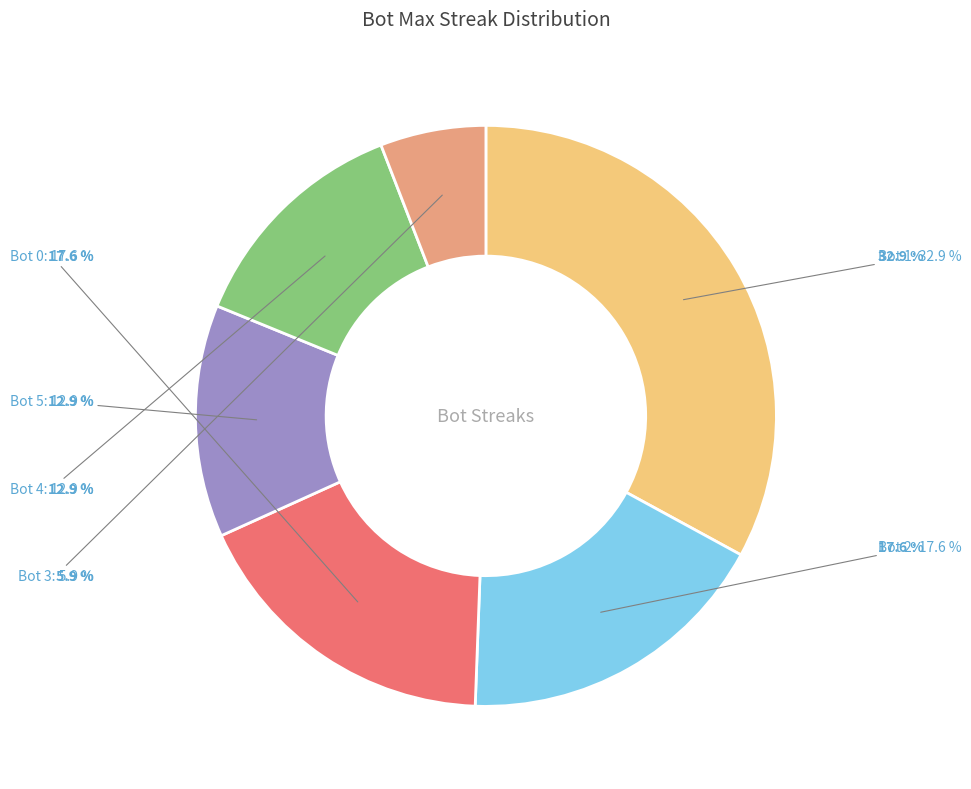

Rank the categories by value from lowest to highest.

Bot 3, Bot 5, Bot 4, Bot 2, Bot 0, Bot 1